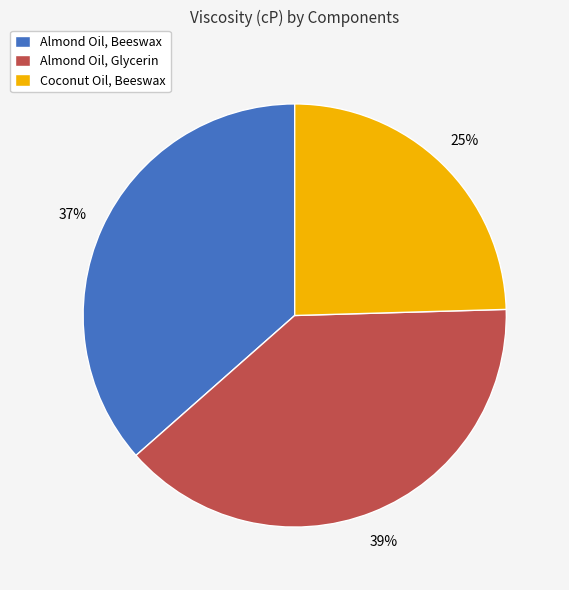

Which has a higher value, Almond Oil, Beeswax or Coconut Oil, Beeswax?

Almond Oil, Beeswax